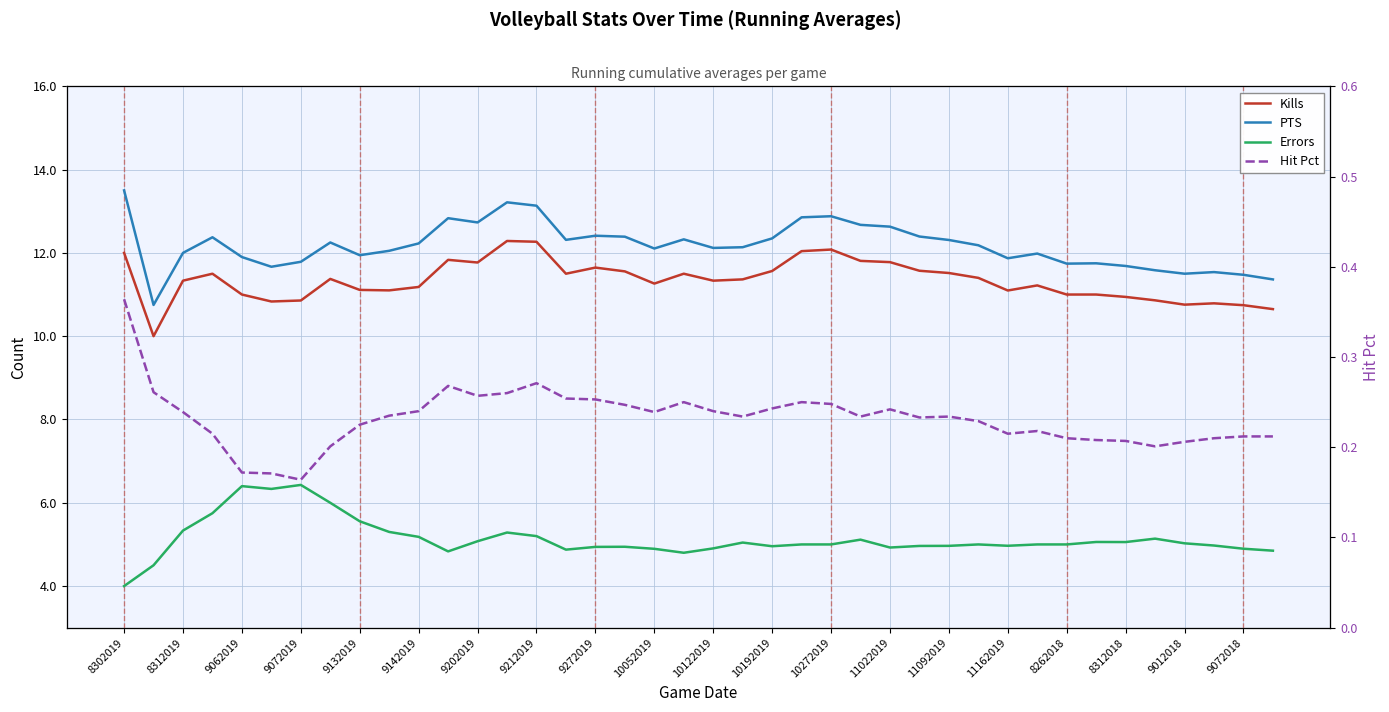

At how many categories does at least one series exceed 4?

40